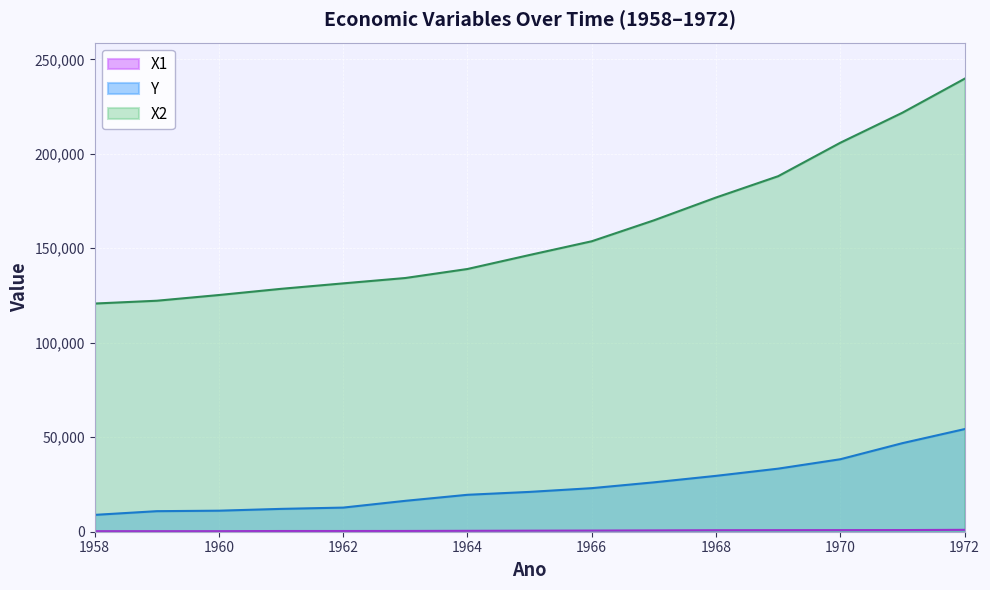

What are all the series names shown in the legend?

Y, X1, X2